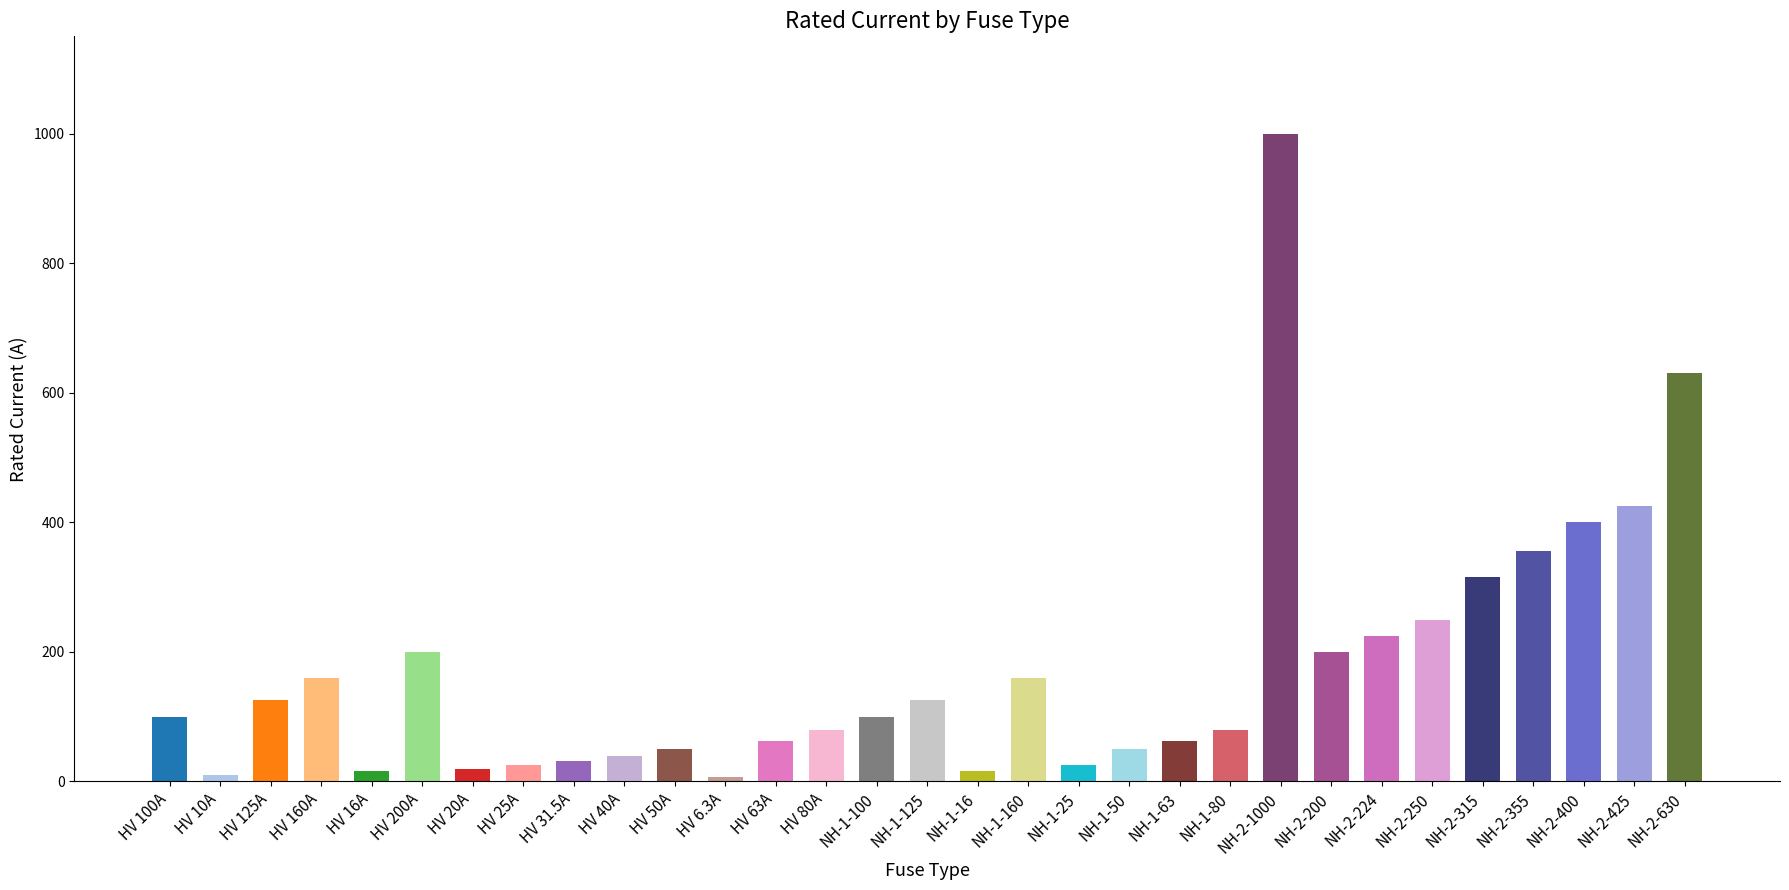

What is the maximum value shown in the chart?

1000.0